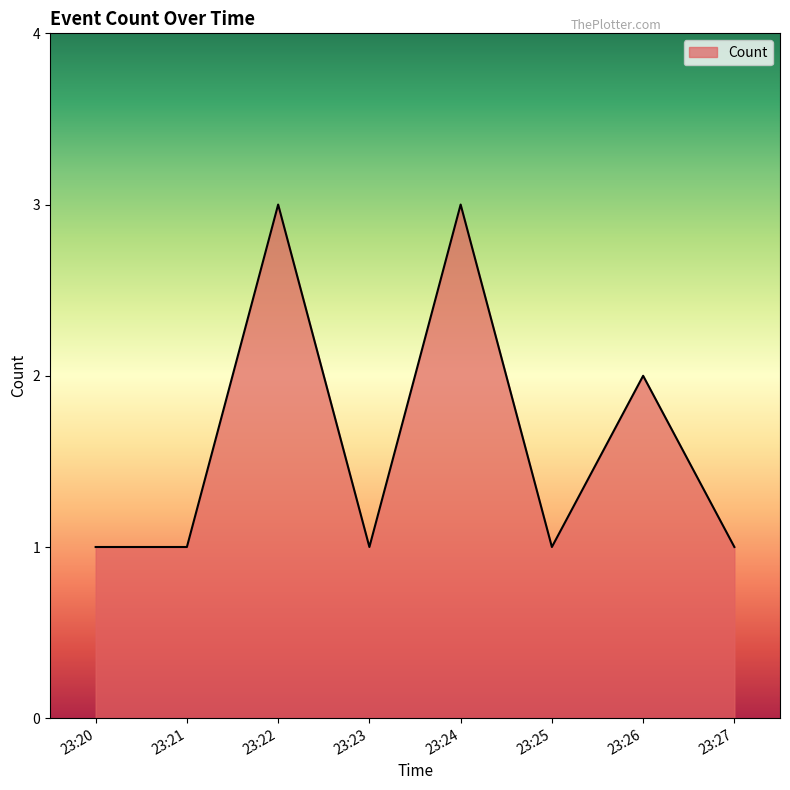

Where is the first local maximum?

23:22